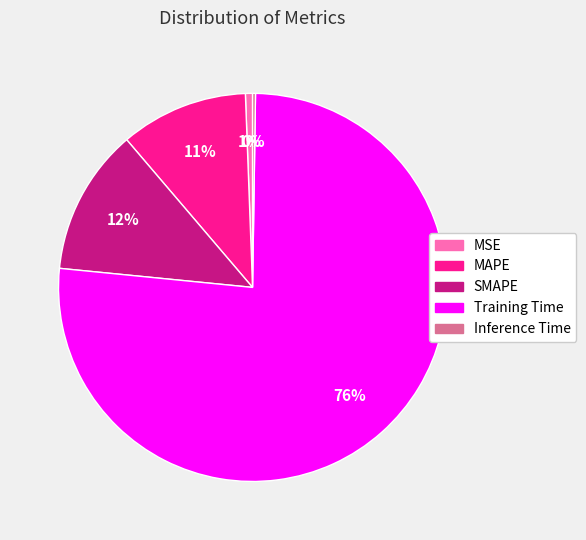

What is the majority slice?

Training Time